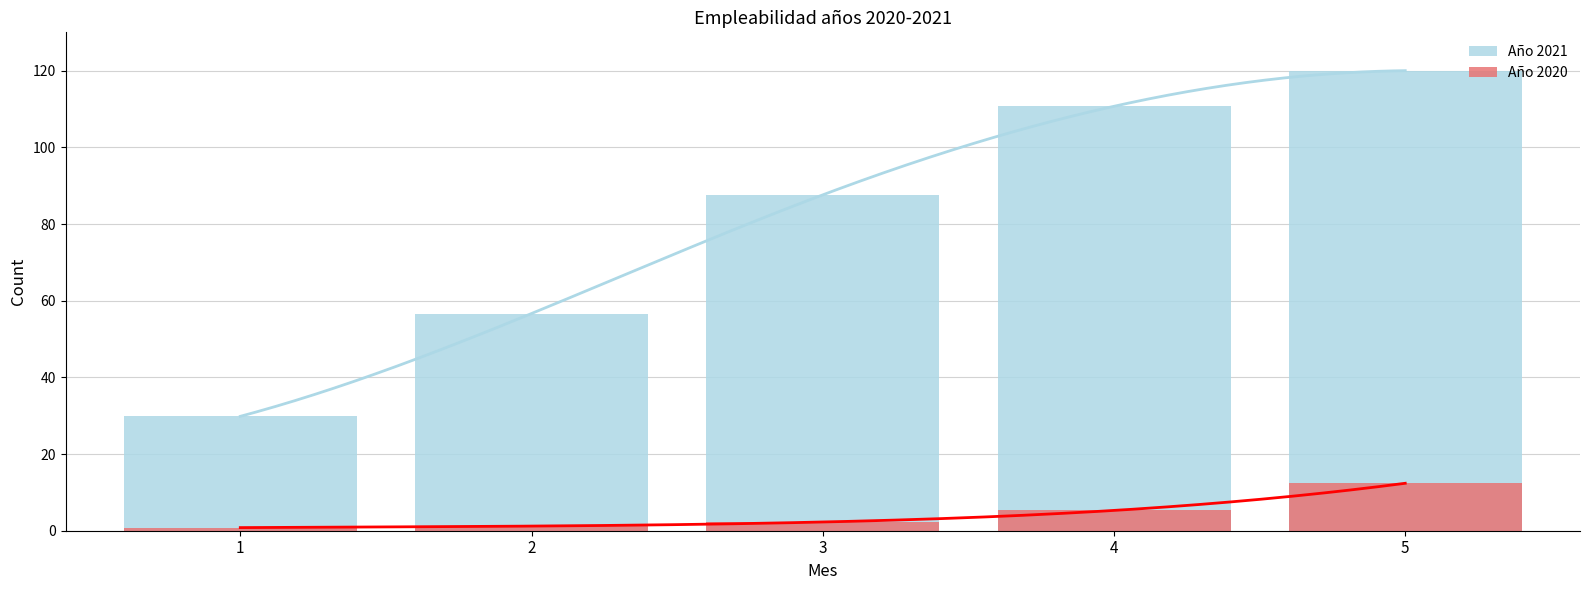

Is it true that Año 2020 equals 5.3 at 4?

True